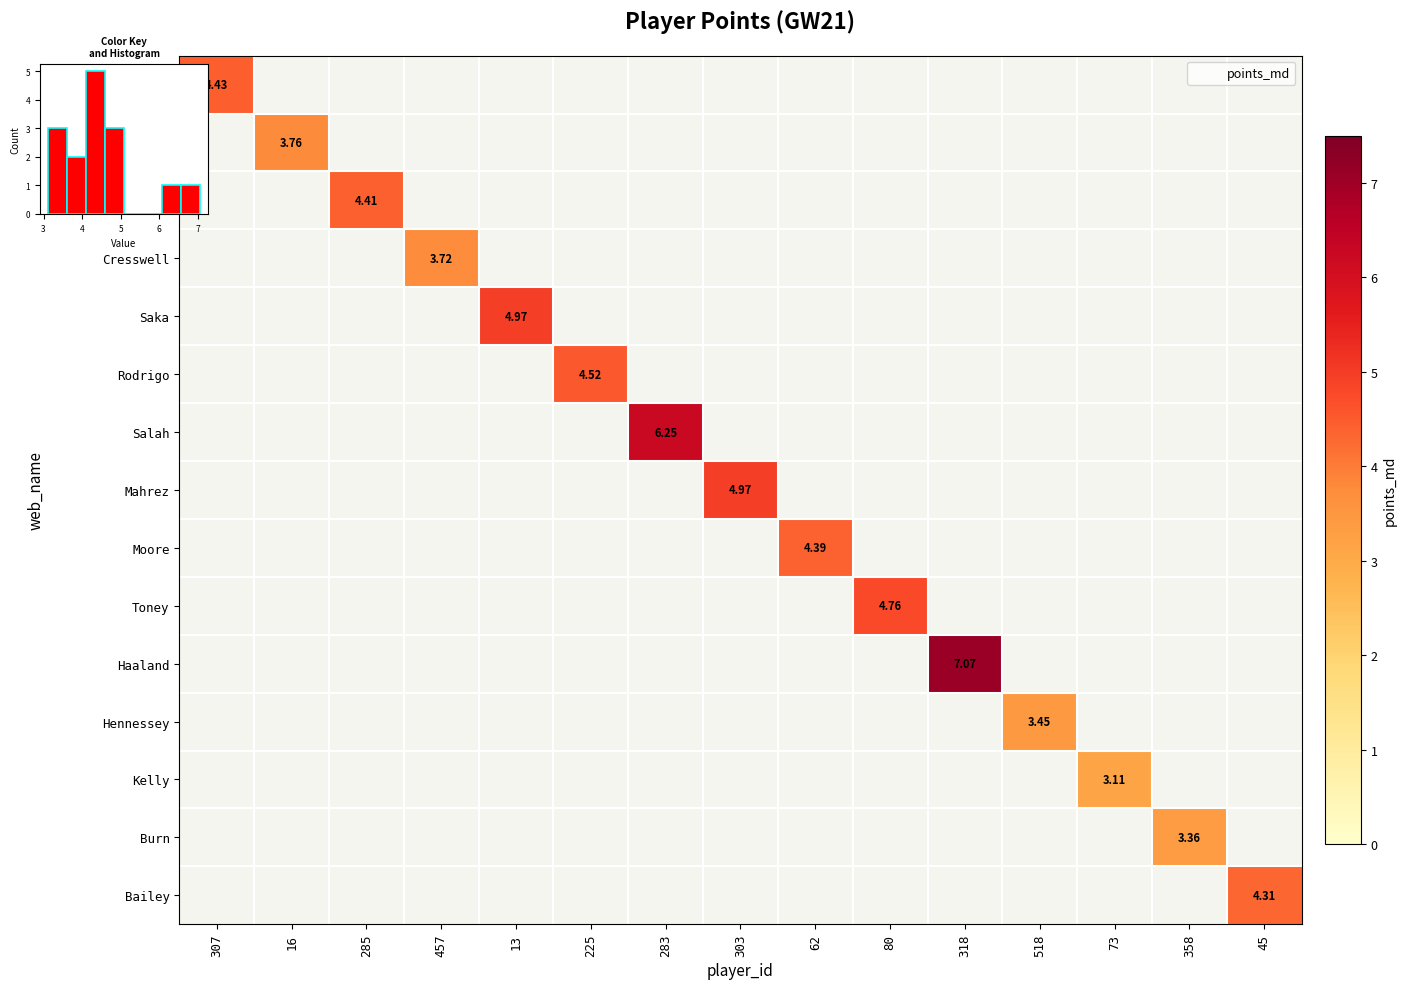

How many data points in Toney are above 0?

1